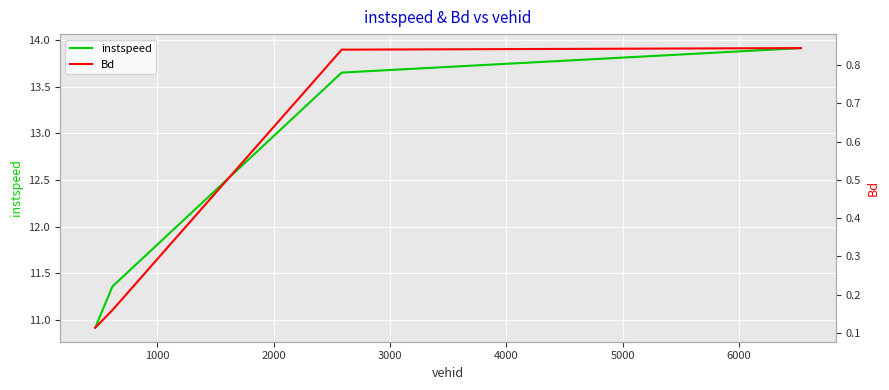

What is the lowest value of the instspeed series?

10.9